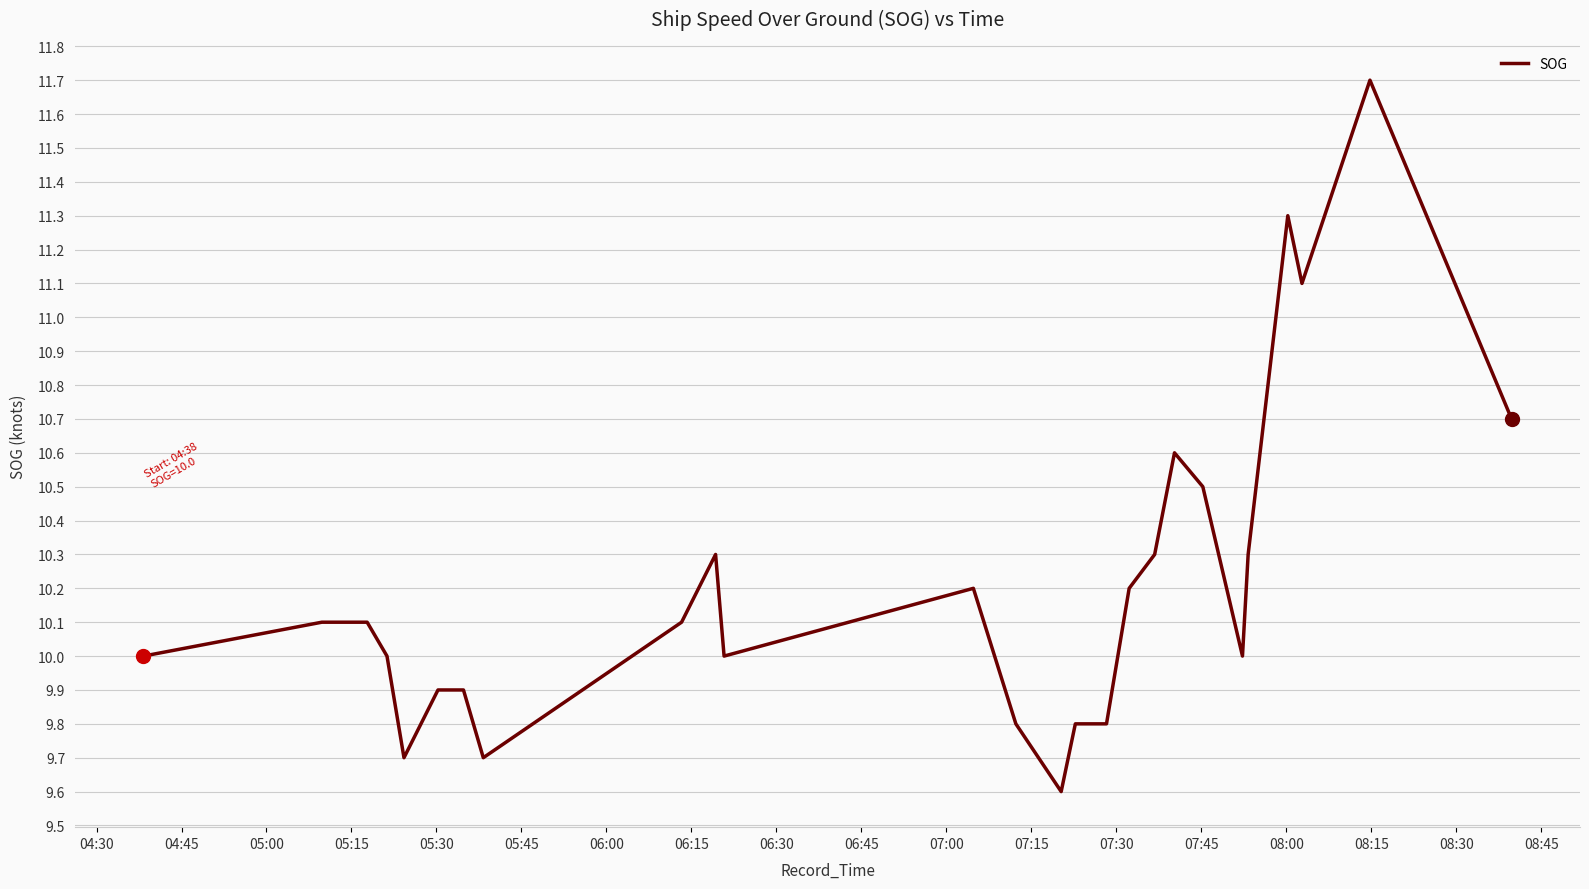

What is the difference between the maximum and minimum values?

2.1